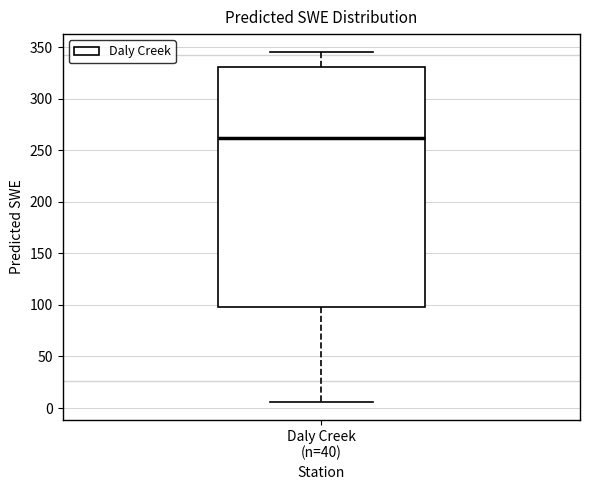

Where does the lower whisker of the box for Daly Creek (n=40) end on the y-axis? The values are not printed on the chart, so give them approximately, as read against the axis.

5